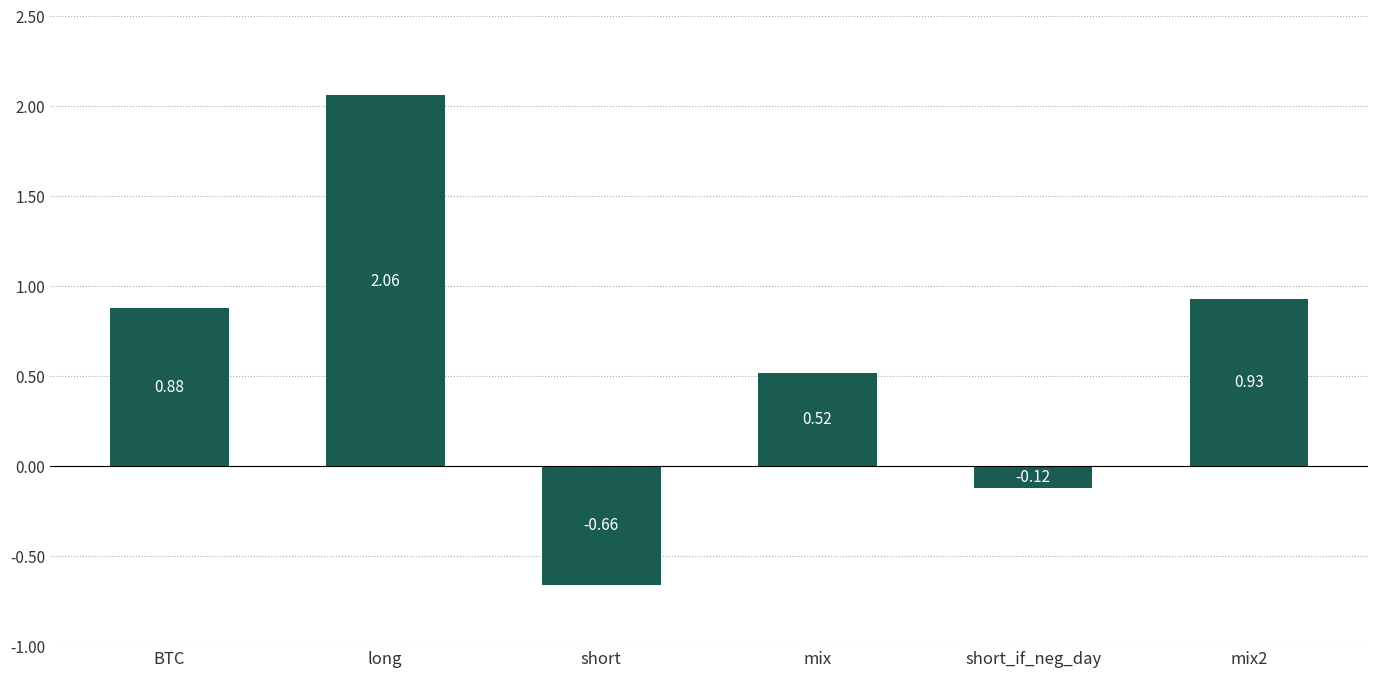

What is the label of the 4th bar from the right?

short